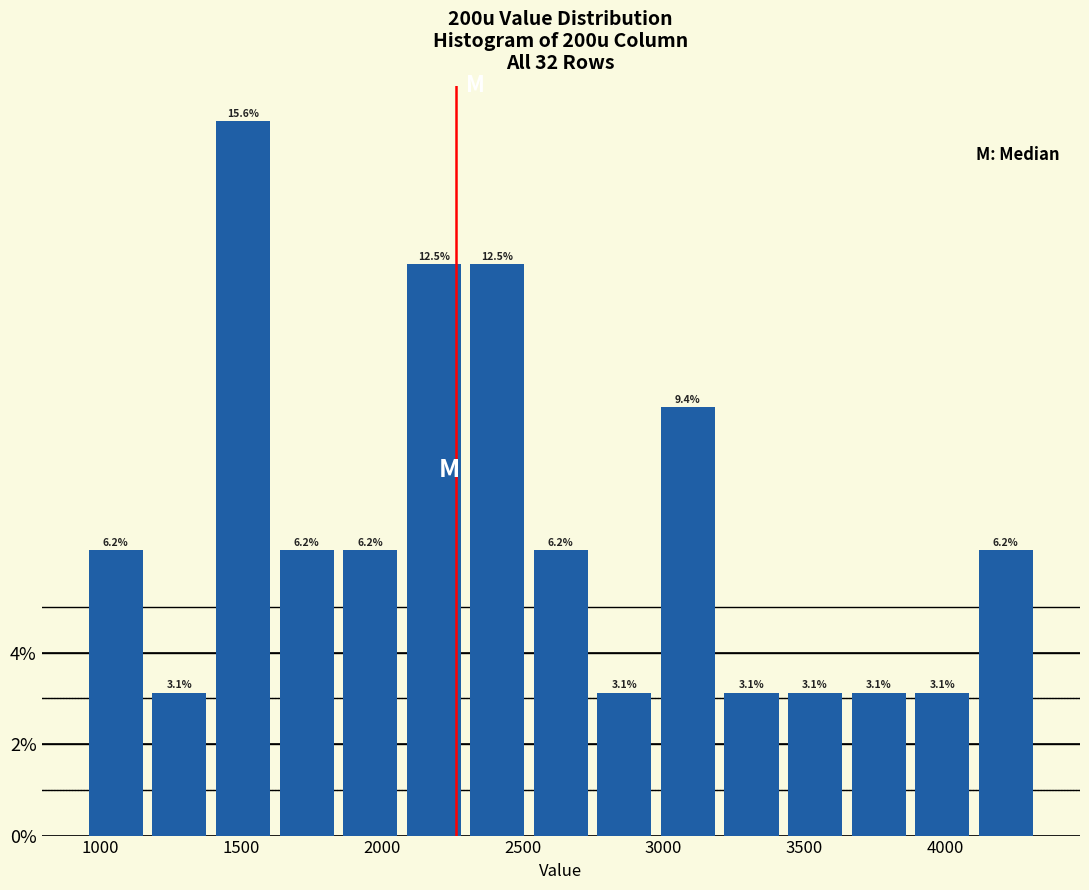

Reading left to right, list every bar in this chart as the range it spans on the x-axis followed by its height. The bar edges are not printed on the chart, so give them approximately, as read against the axis.

950 to 1150: 6.2
1150 to 1400: 3.1
1400 to 1600: 15.6
1600 to 1850: 6.2
1850 to 2050: 6.2
2050 to 2300: 12.5
2300 to 2500: 12.5
2500 to 2750: 6.2
2750 to 2950: 3.1
2950 to 3200: 9.4
3200 to 3450: 3.1
3450 to 3650: 3.1
3650 to 3900: 3.1
3900 to 4100: 3.1
4100 to 4350: 6.2